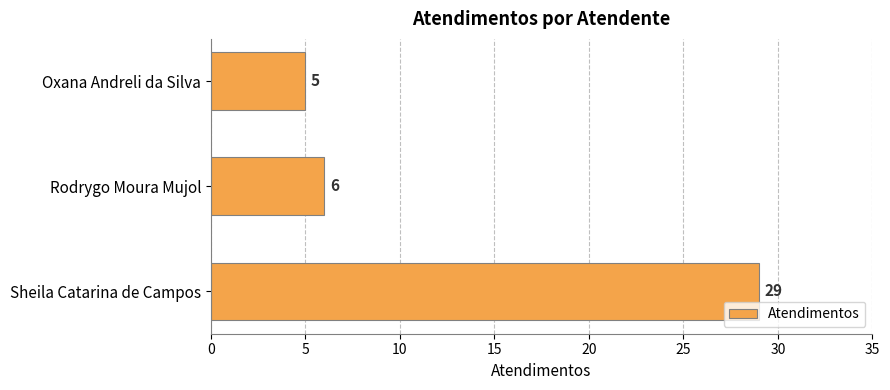

What position from the bottom is Rodrygo Moura Mujol?

2